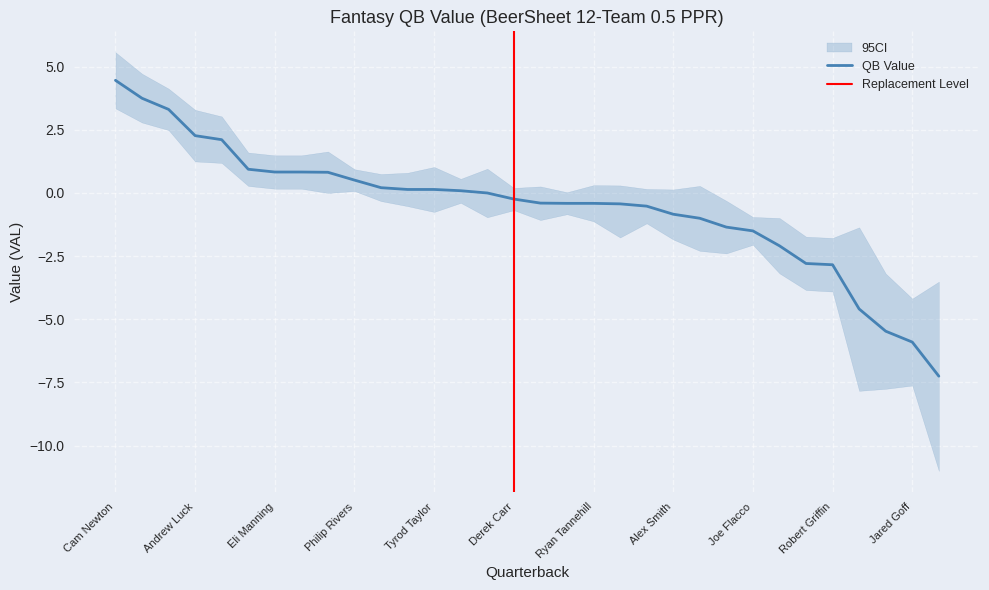

True or false: QB_VAL_upper and QB_VAL intersect in this chart.

False